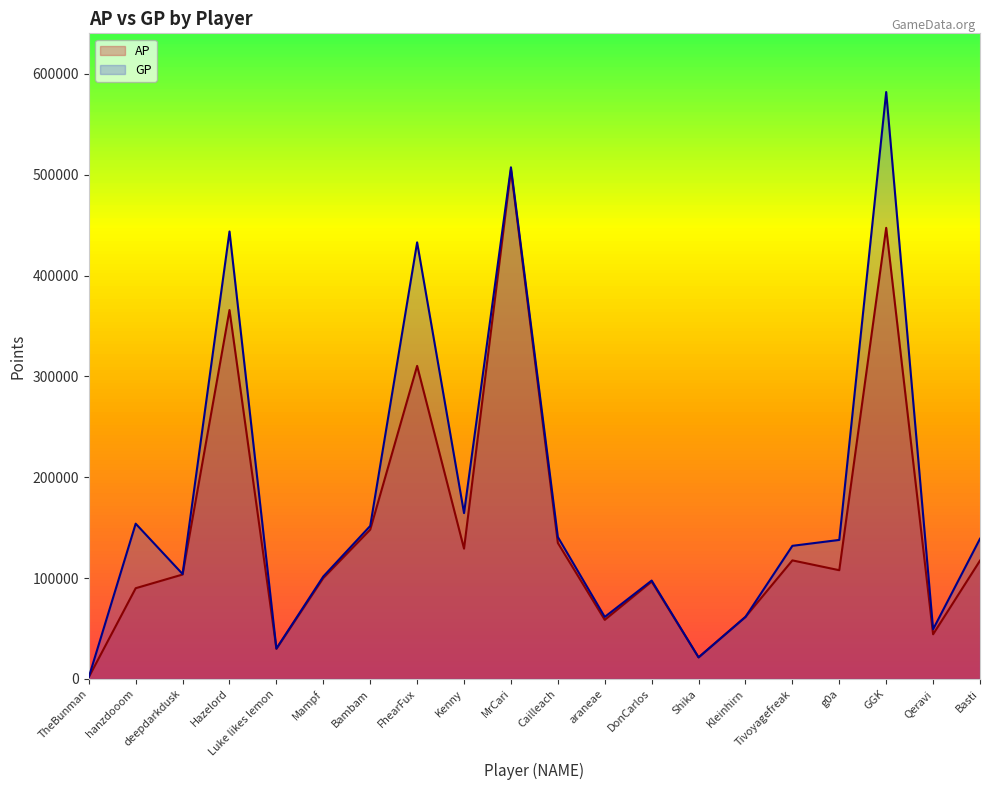

Which has a higher value, Basti or araneae?

Basti